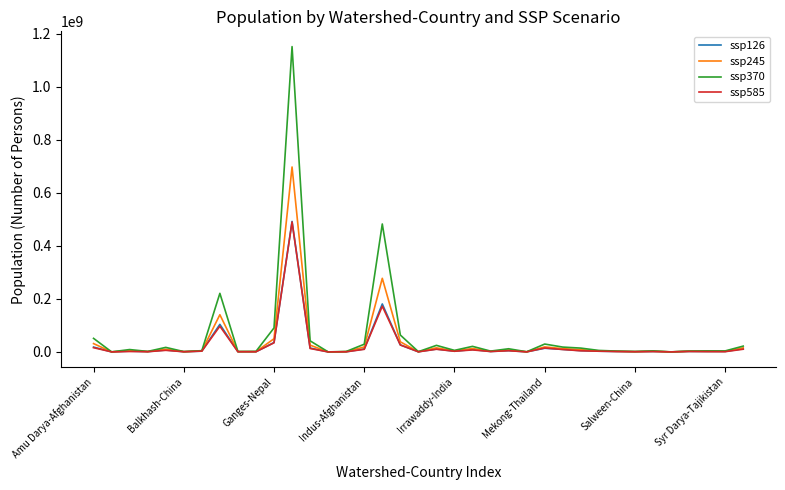

Which series has the widest spread of values?

ssp370